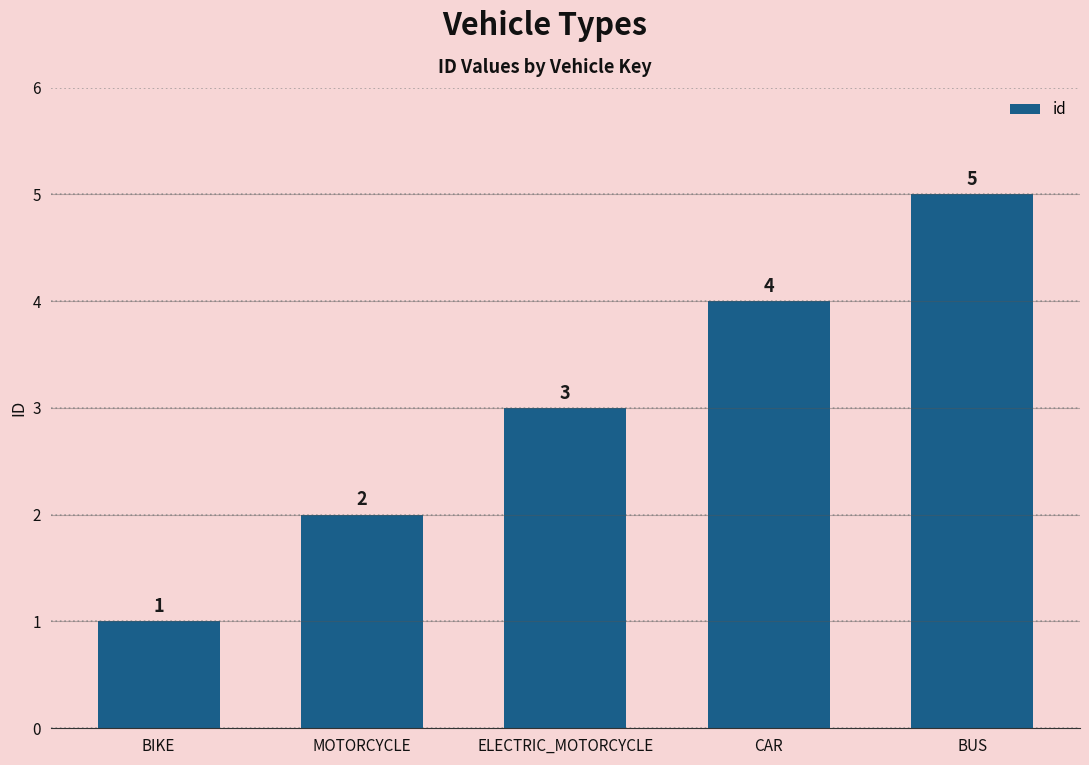

Read the value at MOTORCYCLE.

2